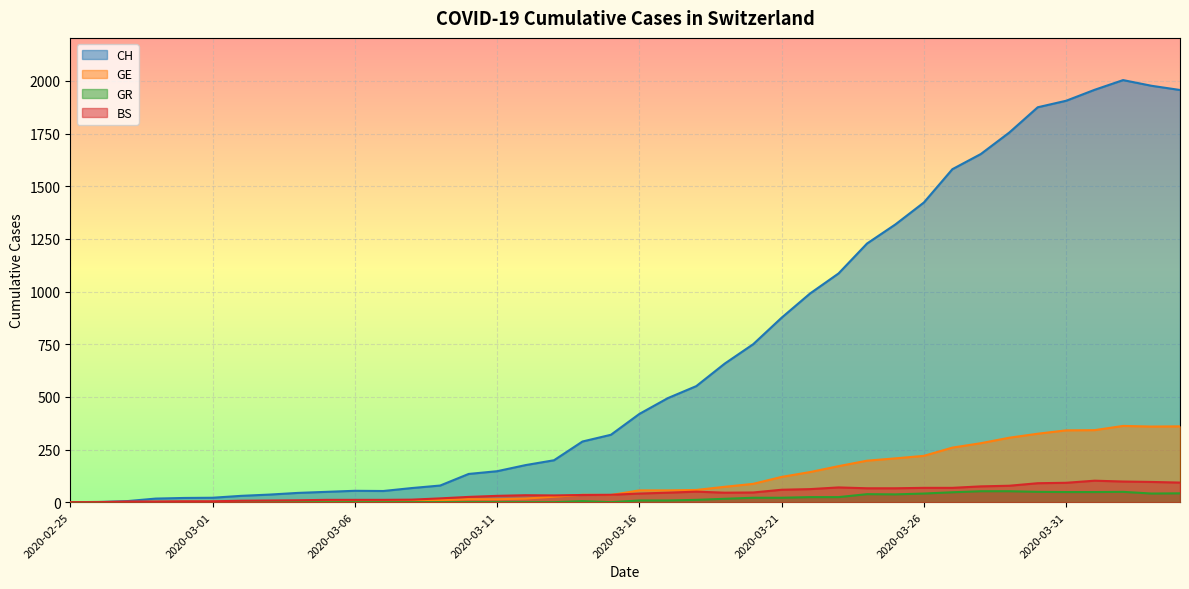

How many values in BS are above zero?

38